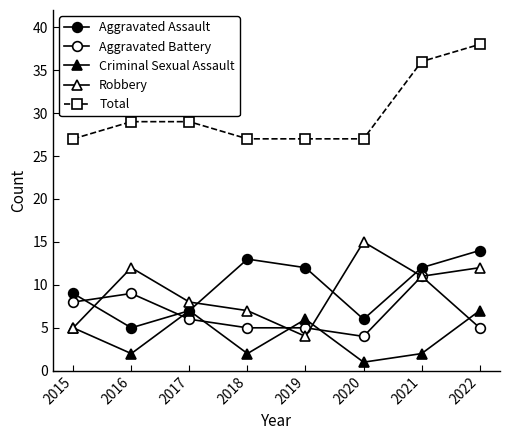

How many interior local peaks does the Robbery series have?

2